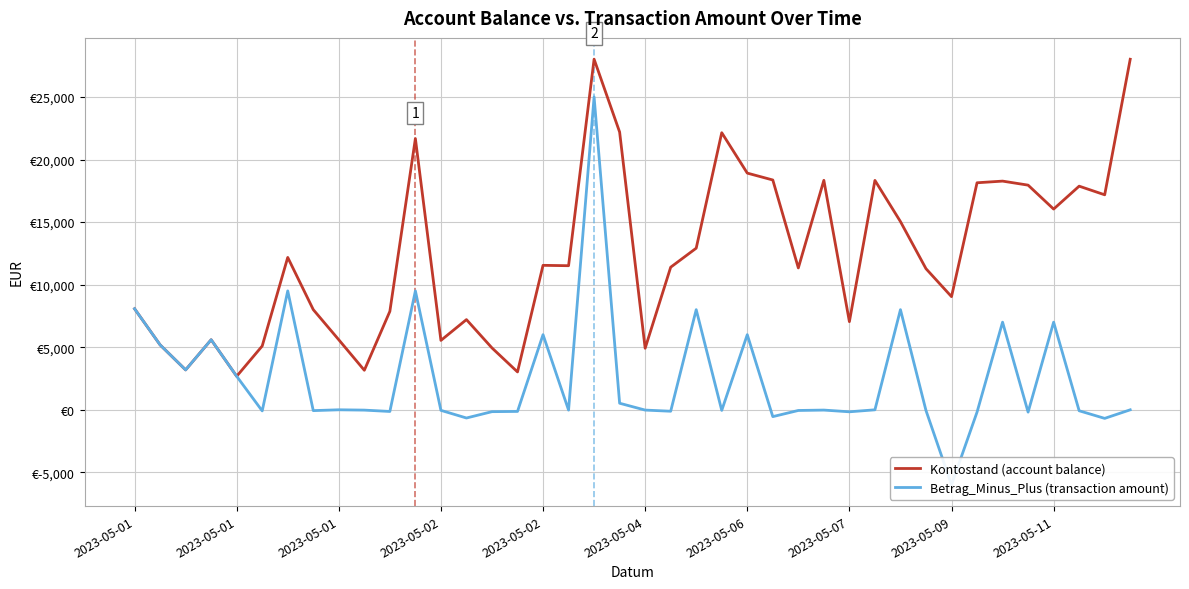

What is the sum of the Kontostand (account balance) values at 17 and 25?

29877.8